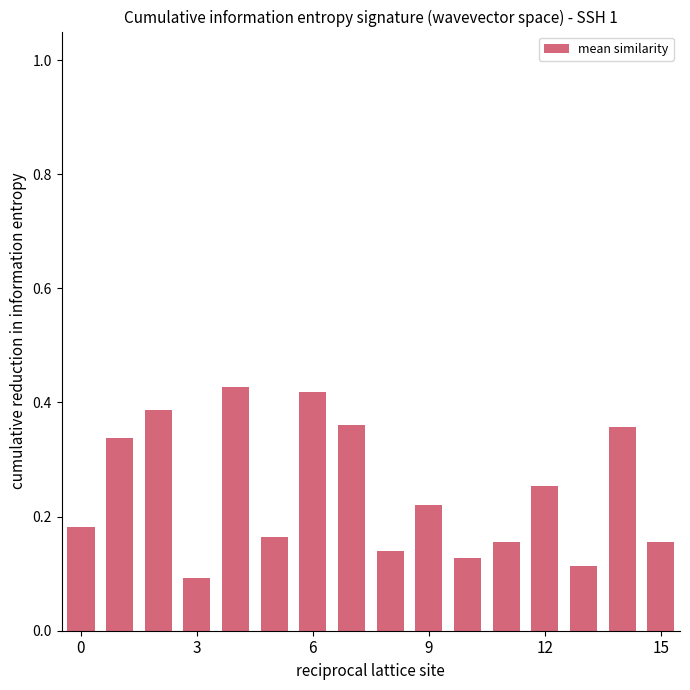

What is the sum of all values?

3.9